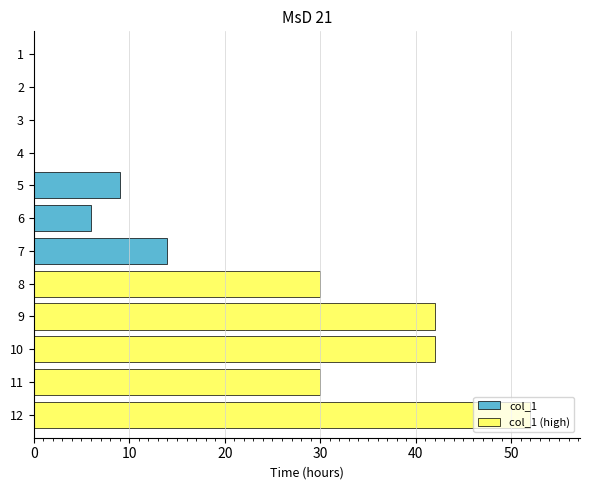

What is the highest value of the col_1 (high) series?

52